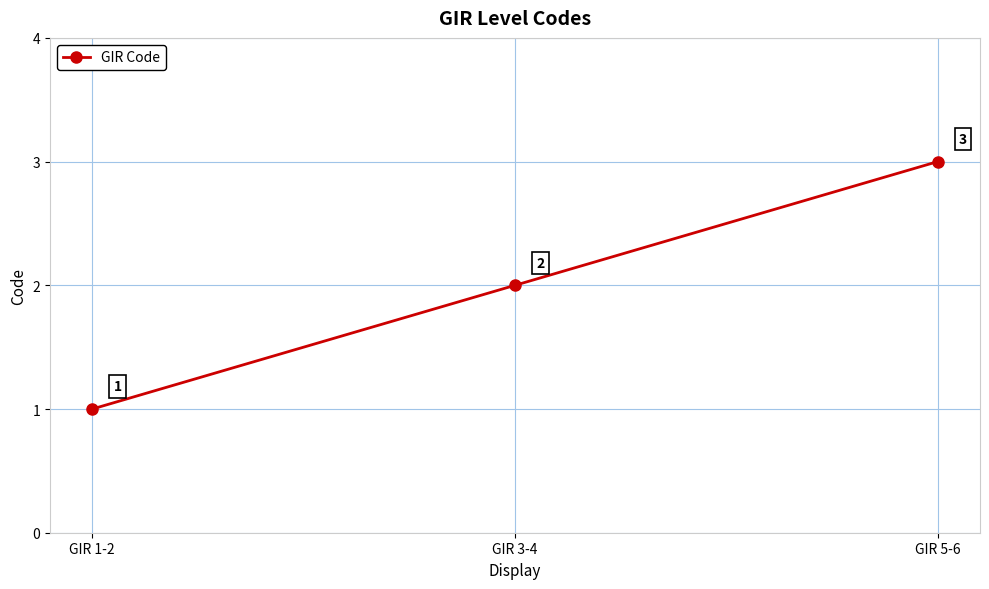

What is the value of the 3rd point from the left?

3